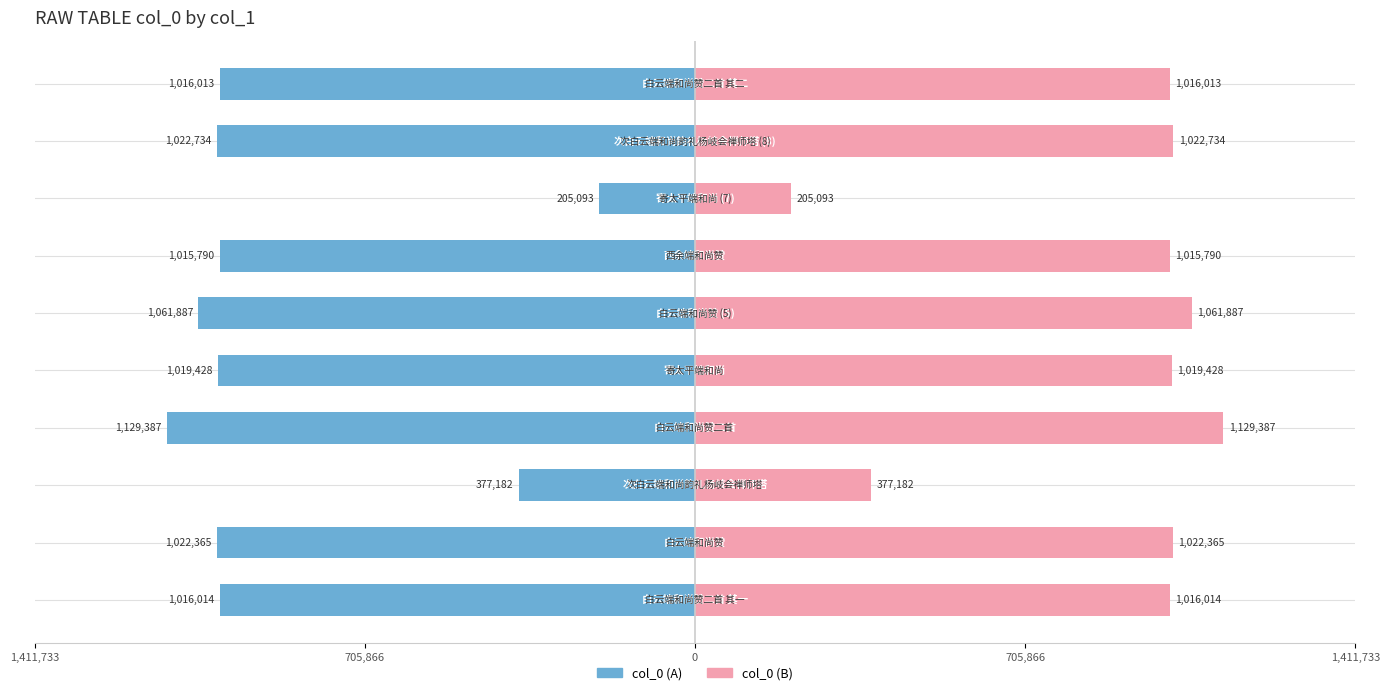

How many groups of bars are there?

10